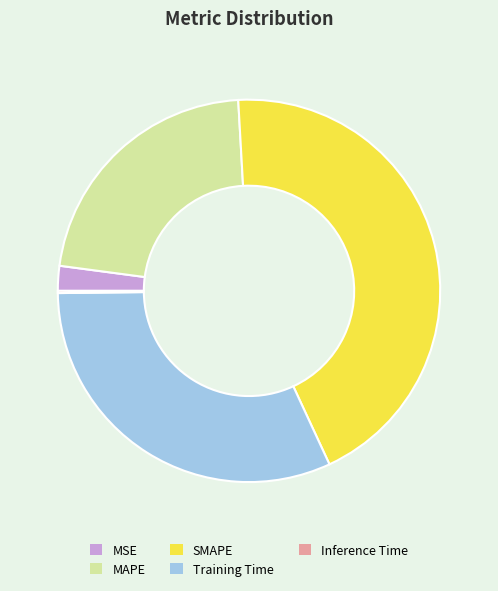

Is SMAPE the majority of the pie?

No